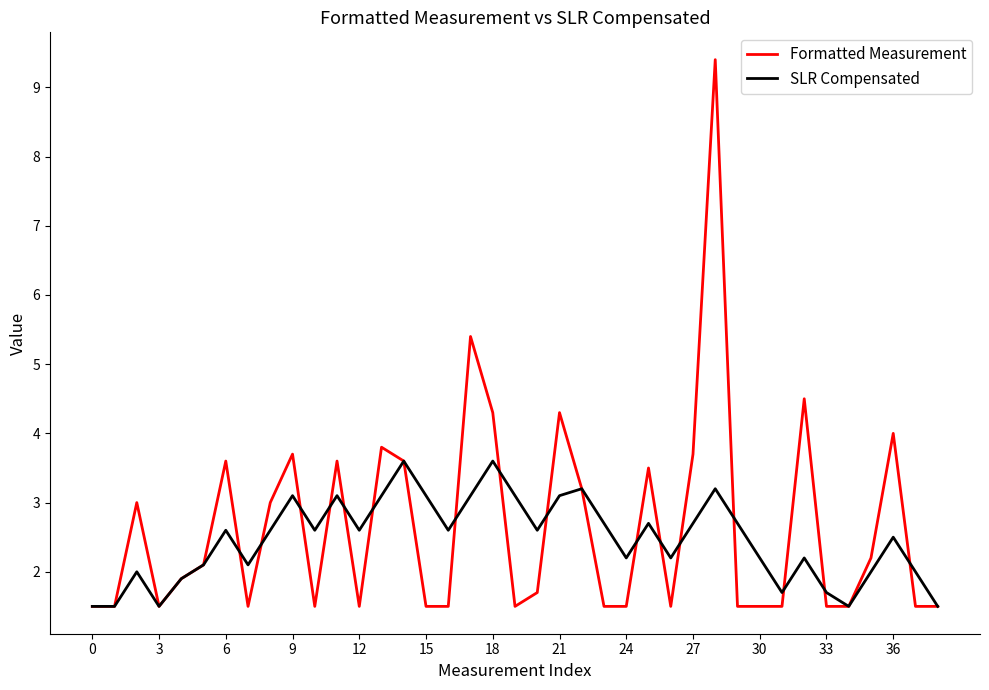

Which series has the widest spread of values?

Formatted Measurement